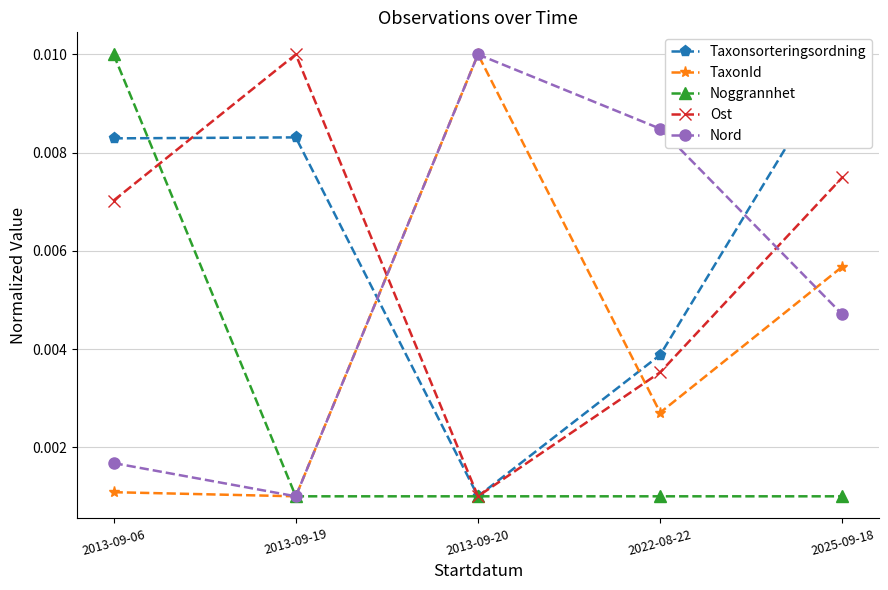

Is it true that TaxonId equals 0.0 at 2013-09-06?

False